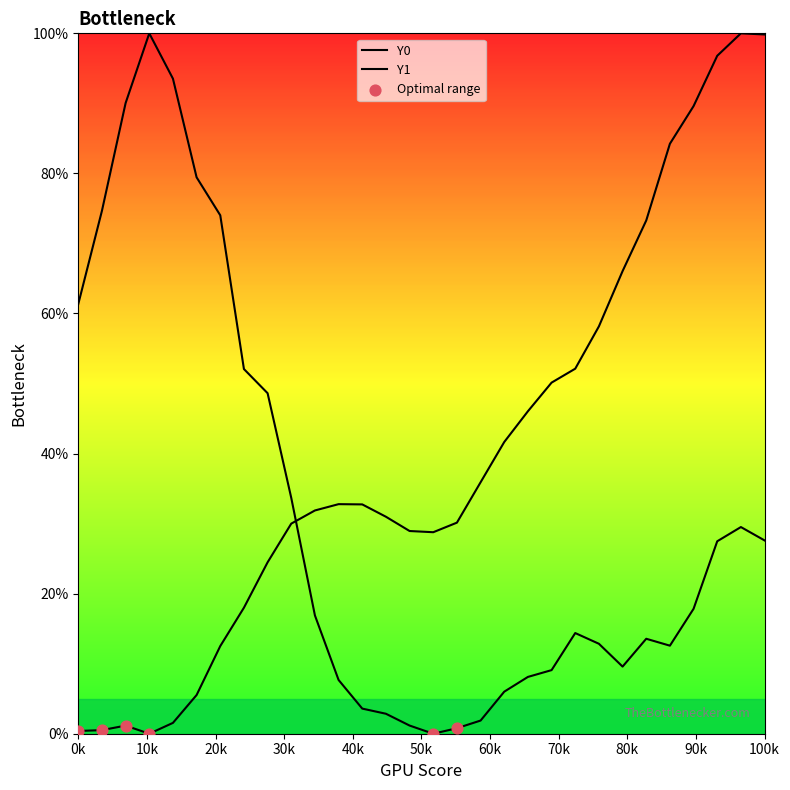

Which series has the largest total across all categories?

Y0